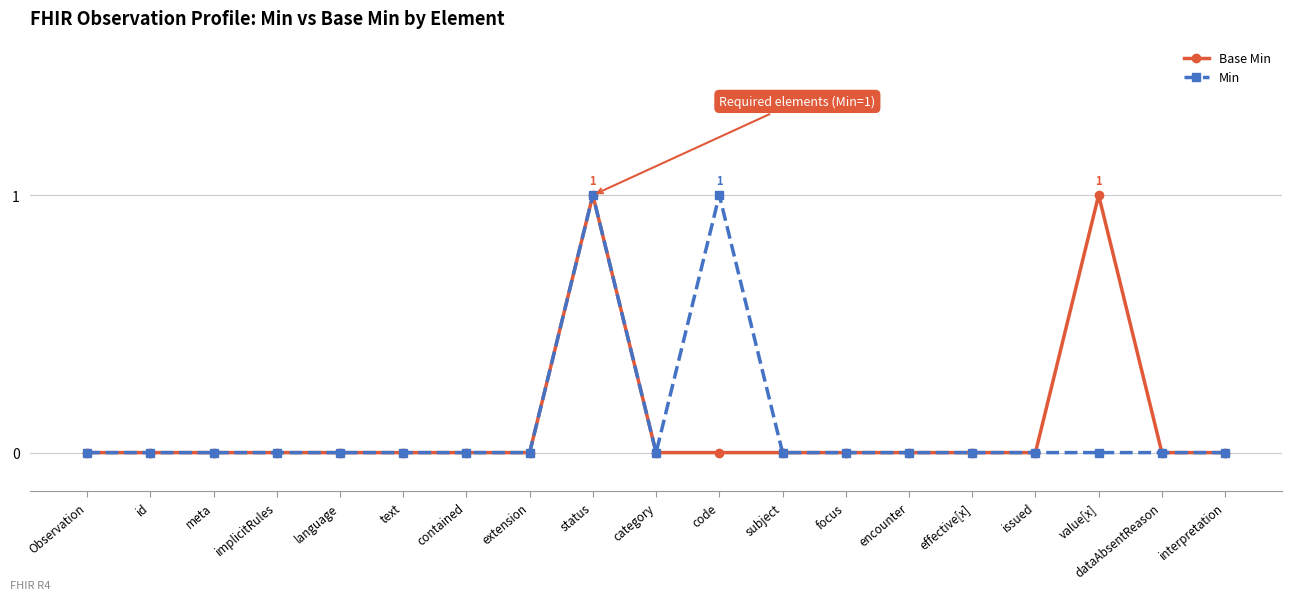

How many lines are shown in the chart?

2